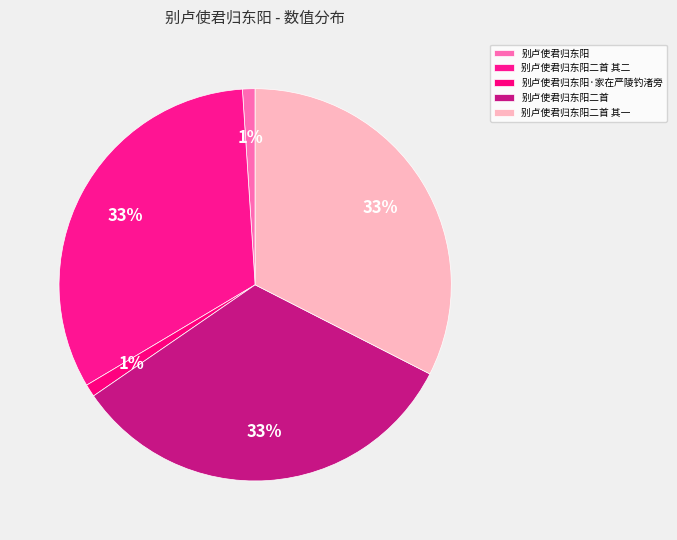

Approximately how many times larger is the value at 别卢使君归东阳二首 compared to 别卢使君归东阳·家在严陵钓渚旁?

31.7